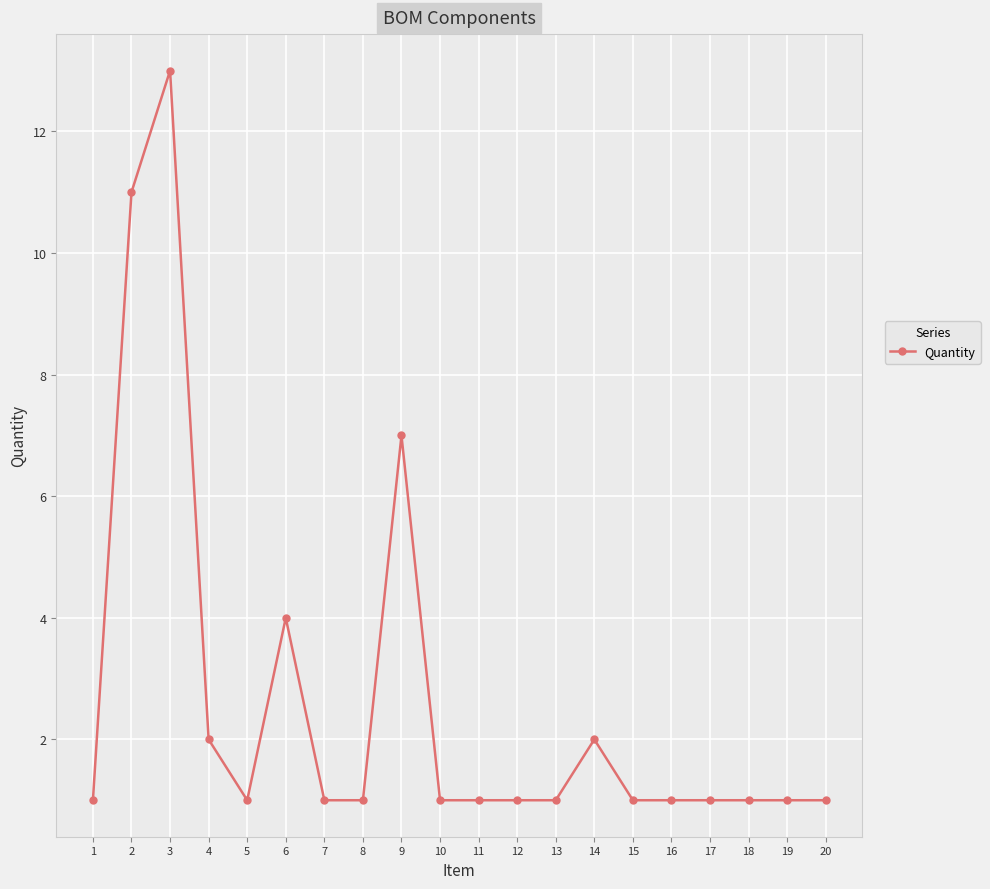

Does the chart display data point markers on the line(s)?

Yes